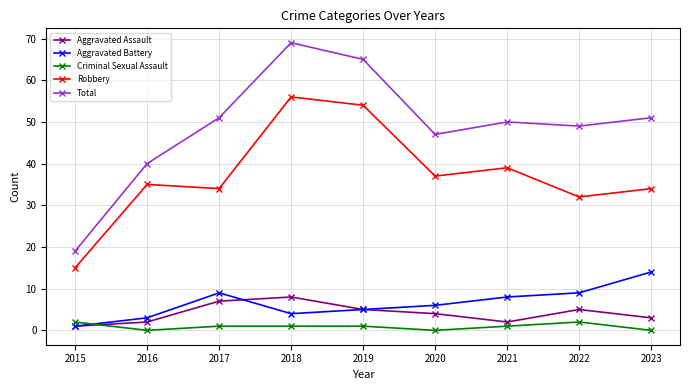

Count the number of data series in this chart.

5